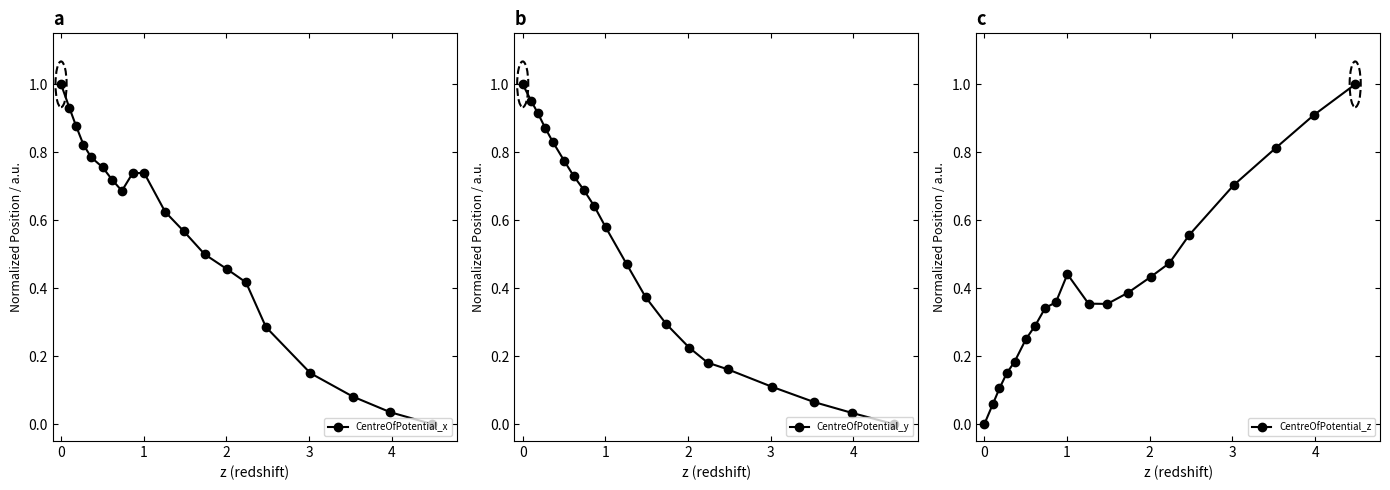

What is the value of the CentreOfPotential_y point at the 11th from the left?

0.5